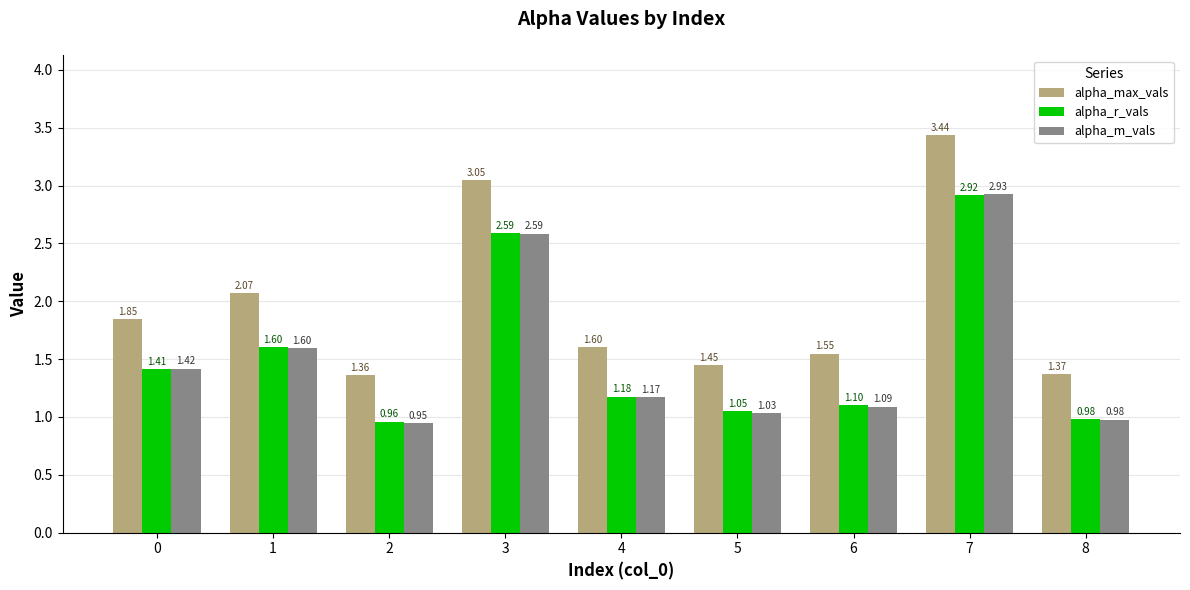

What is the spread (max minus min) of values at 6?

0.5